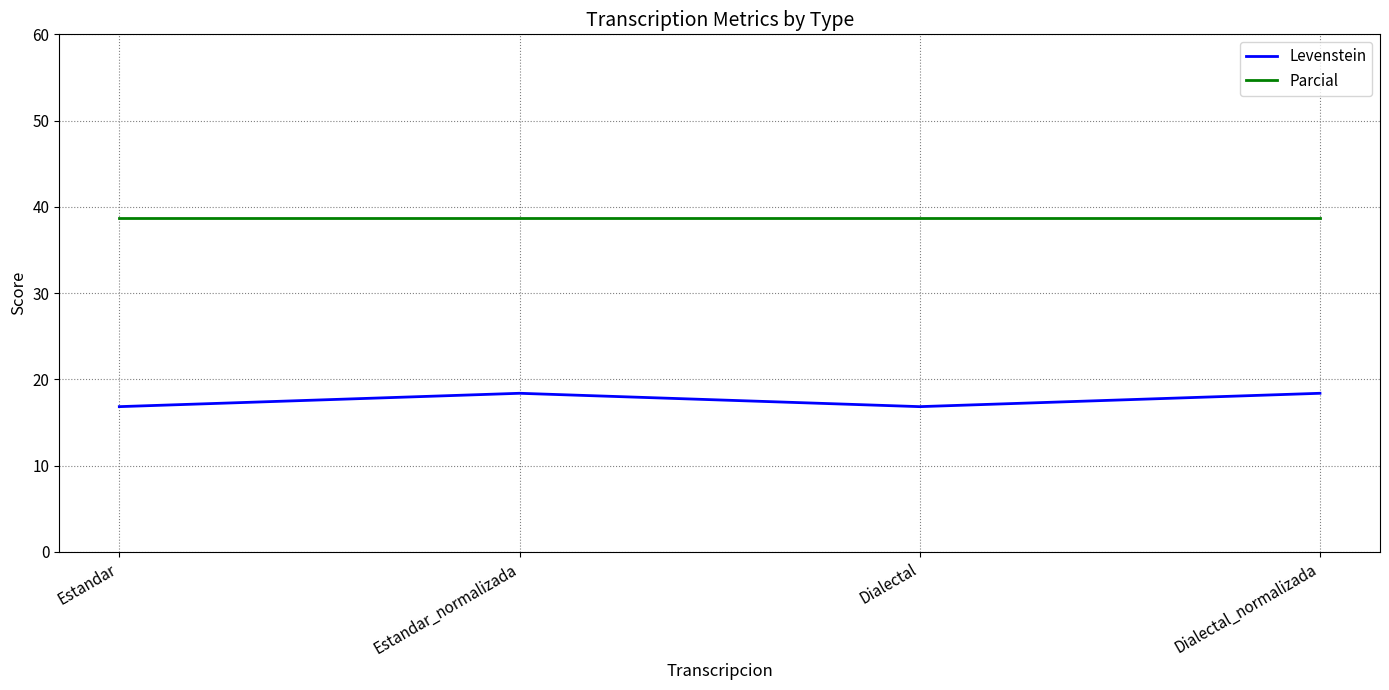

True or false: Levenstein and Parcial intersect in this chart.

False